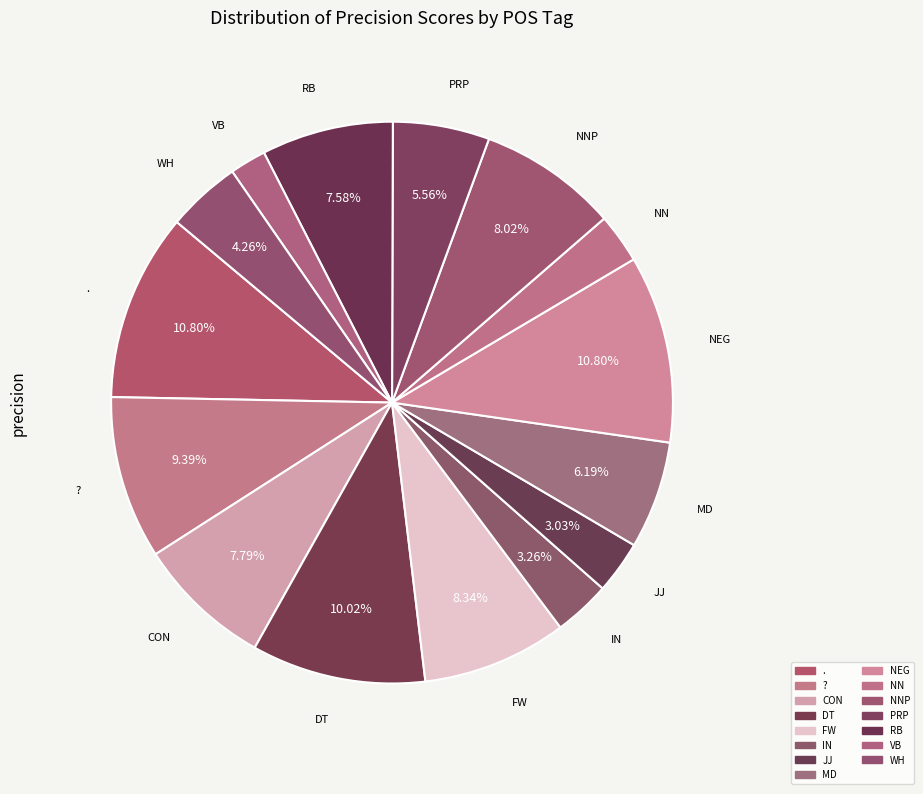

Count the number of slices in the pie.

15